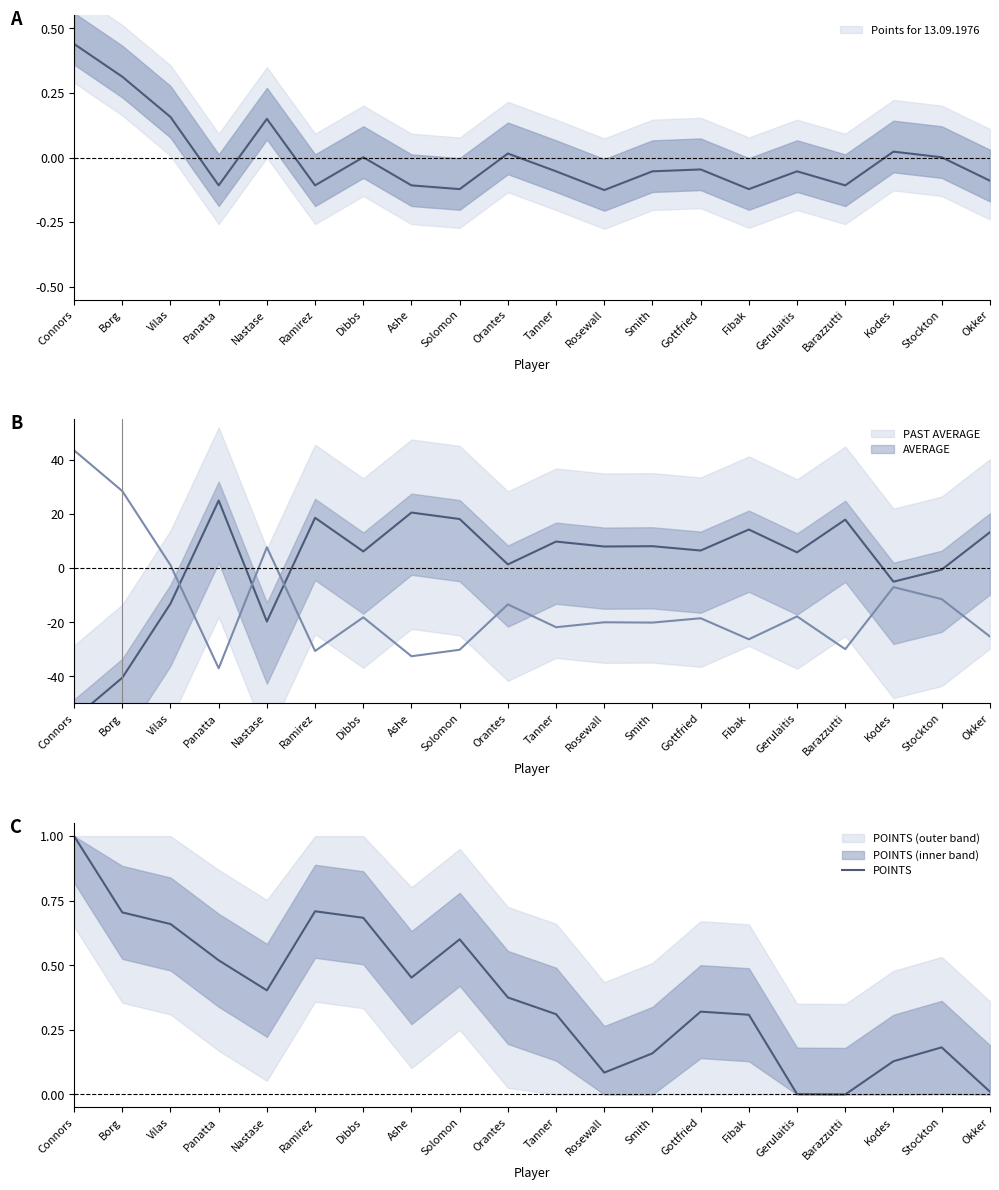

What is the label of the 16th point from the right?

Nastase